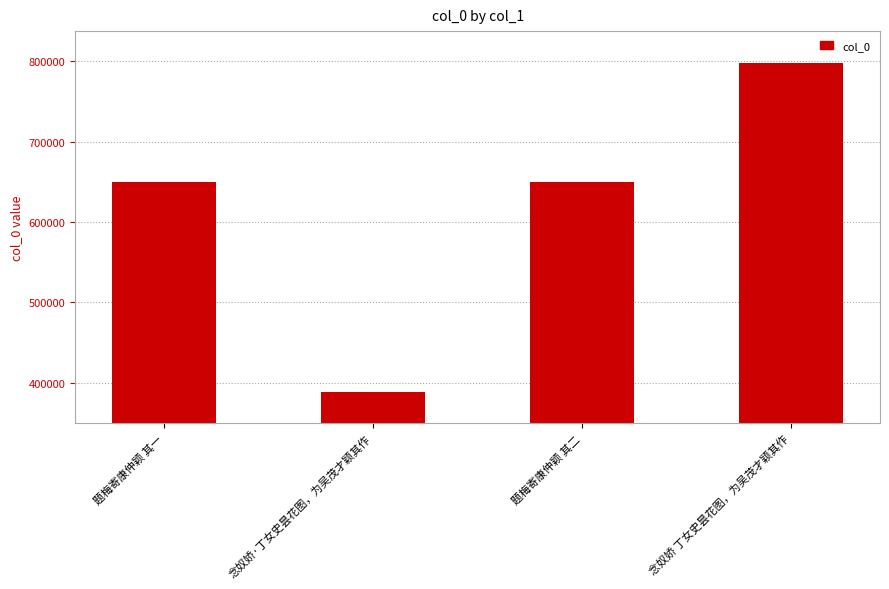

What is the change in value from 念奴娇·丁女史昙花图，为吴茂才颖其作 to 念奴娇 丁女史昙花图，为吴茂才颖其作?

+409028